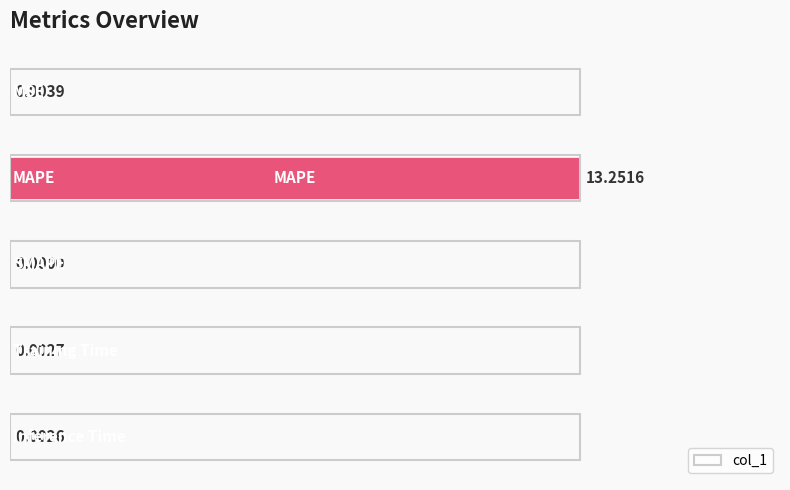

How many values are above zero?

4